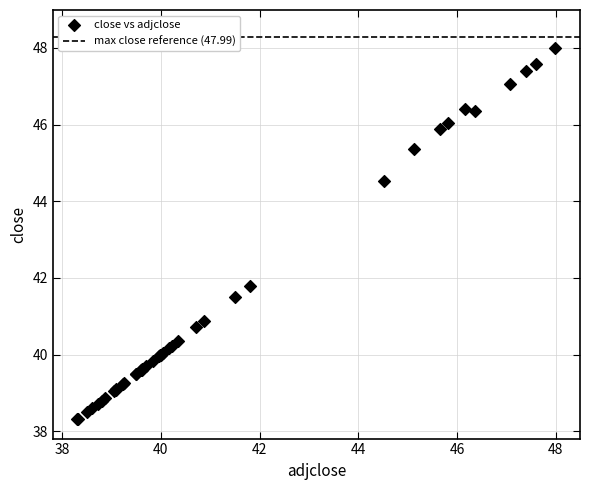

What Y value in the scatter plot is closest to 43?

41.8